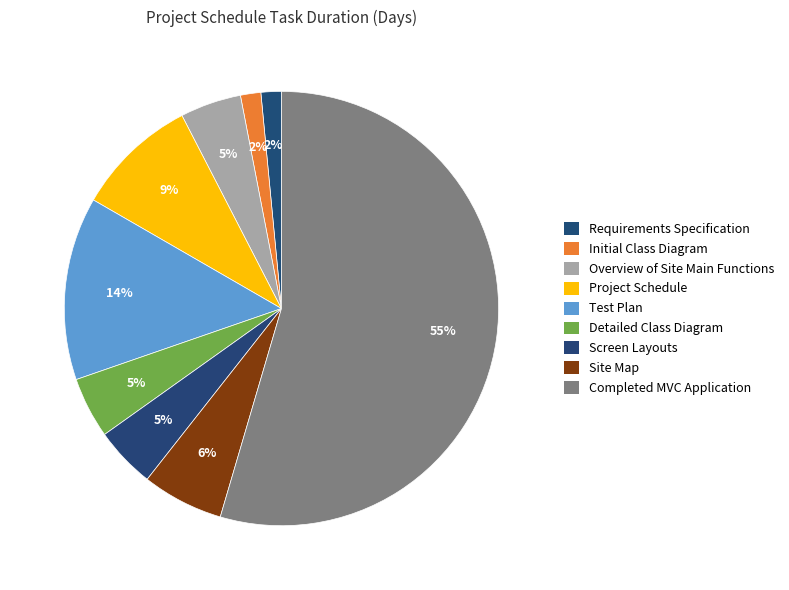

Is it true that Requirements Specification is 2% of the pie?

True